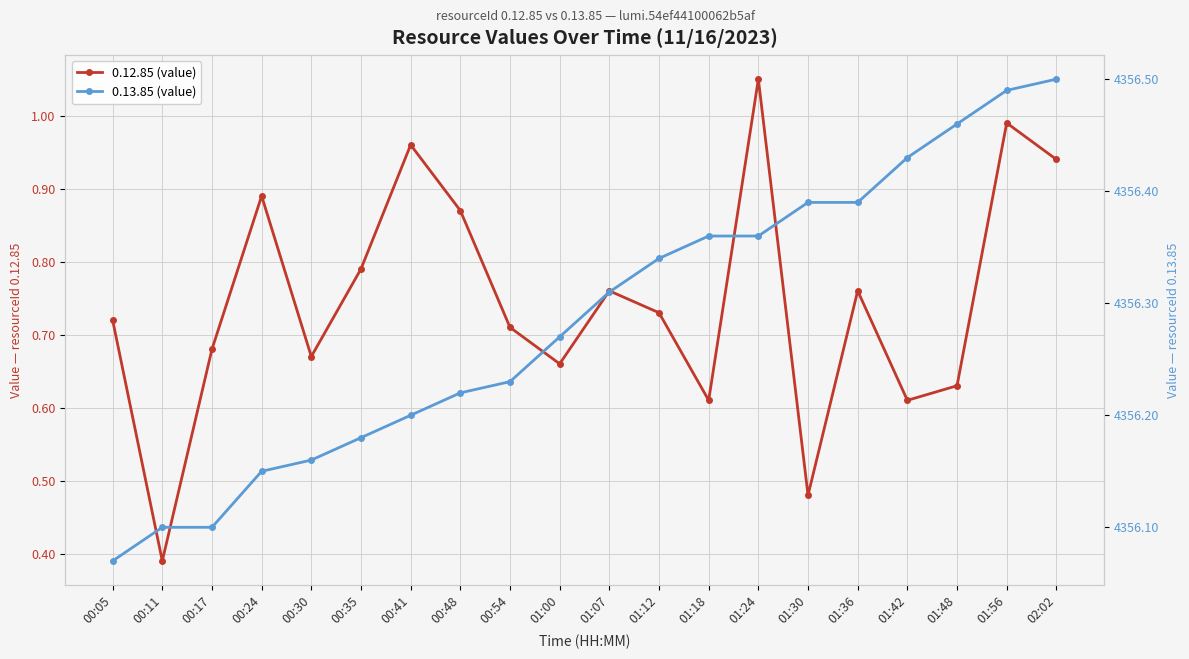

Reading left to right, transcribe all the data shown in this chart.

0.12.85 (value): 00:05=0.7	00:11=0.4	00:17=0.7	00:24=0.9	00:30=0.7	00:35=0.8	00:41=1.0	00:48=0.9	00:54=0.7	01:00=0.7	01:07=0.8	01:12=0.7	01:18=0.6	01:24=1.1	01:30=0.5	01:36=0.8	01:42=0.6	01:48=0.6	01:56=1.0	02:02=0.9
0.13.85 (value): 00:05=4356.1	00:11=4356.1	00:17=4356.1	00:24=4356.1	00:30=4356.2	00:35=4356.2	00:41=4356.2	00:48=4356.2	00:54=4356.2	01:00=4356.3	01:07=4356.3	01:12=4356.3	01:18=4356.4	01:24=4356.4	01:30=4356.4	01:36=4356.4	01:42=4356.4	01:48=4356.5	01:56=4356.5	02:02=4356.5